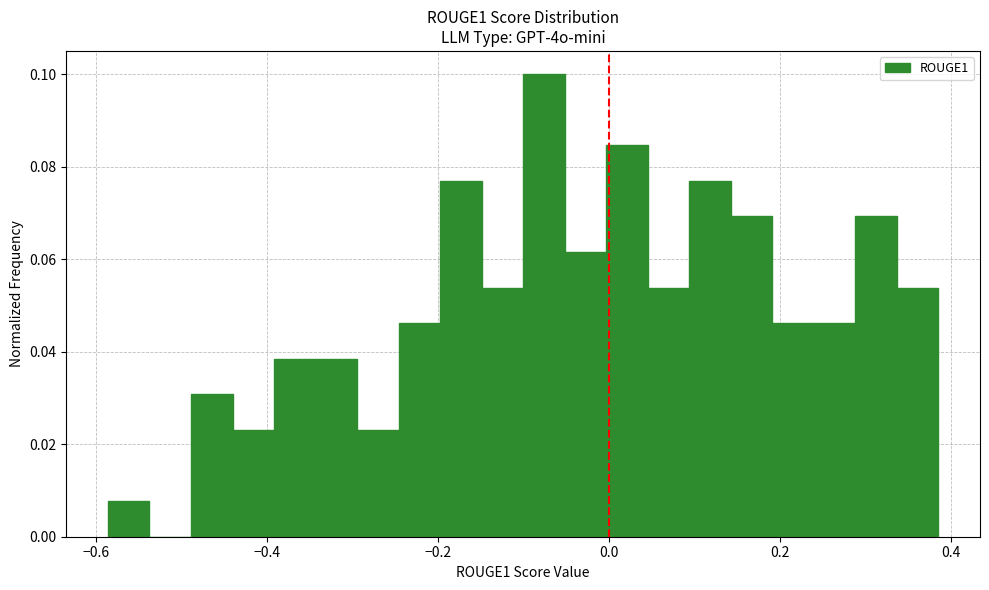

Read against the x-axis, roughly where is the centre of the tallest bar?

-0.08